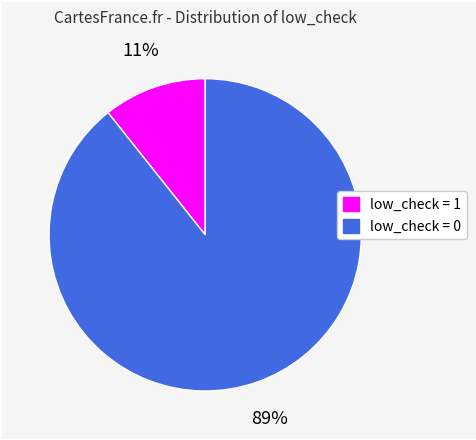

Rank the categories by value from lowest to highest.

low_check = 1, low_check = 0